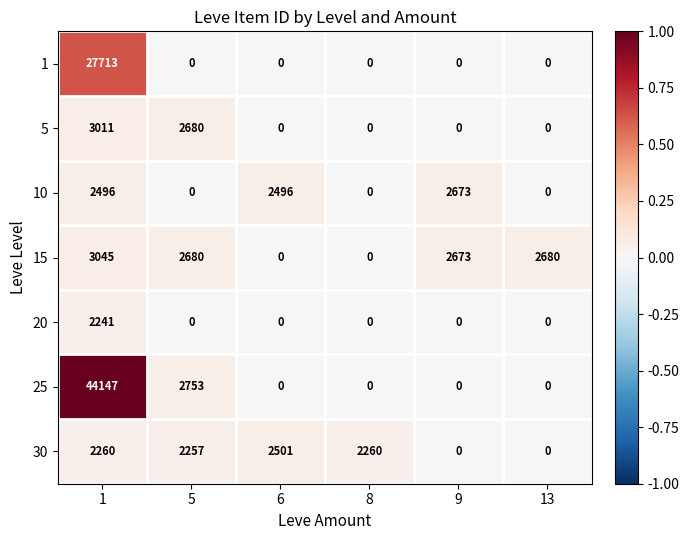

How many positive values does the 10 series have?

3